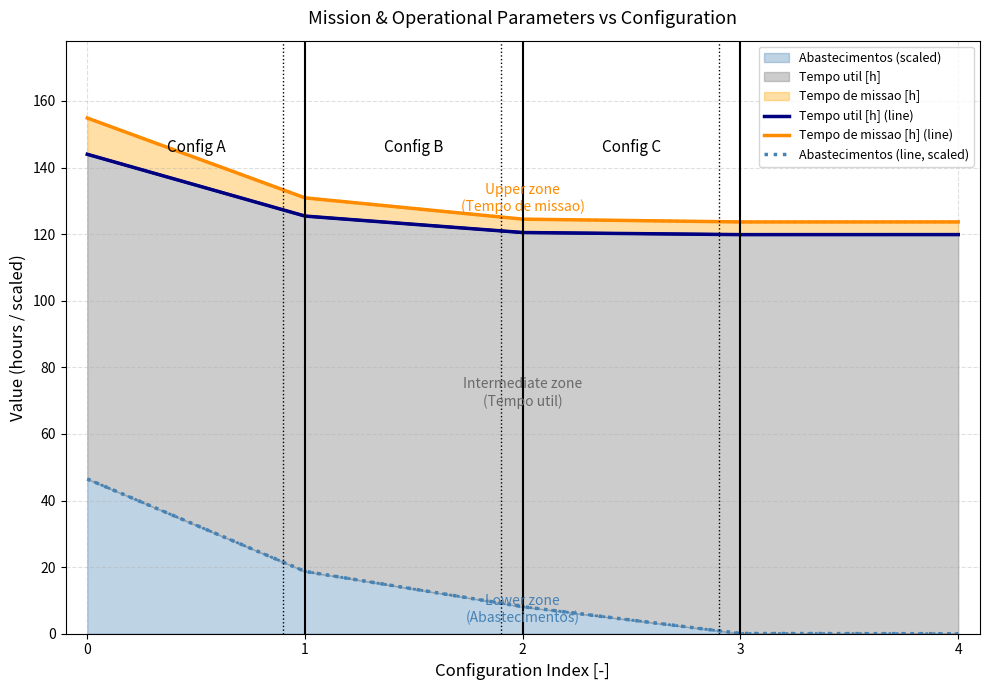

How many distinct data groups are displayed?

3